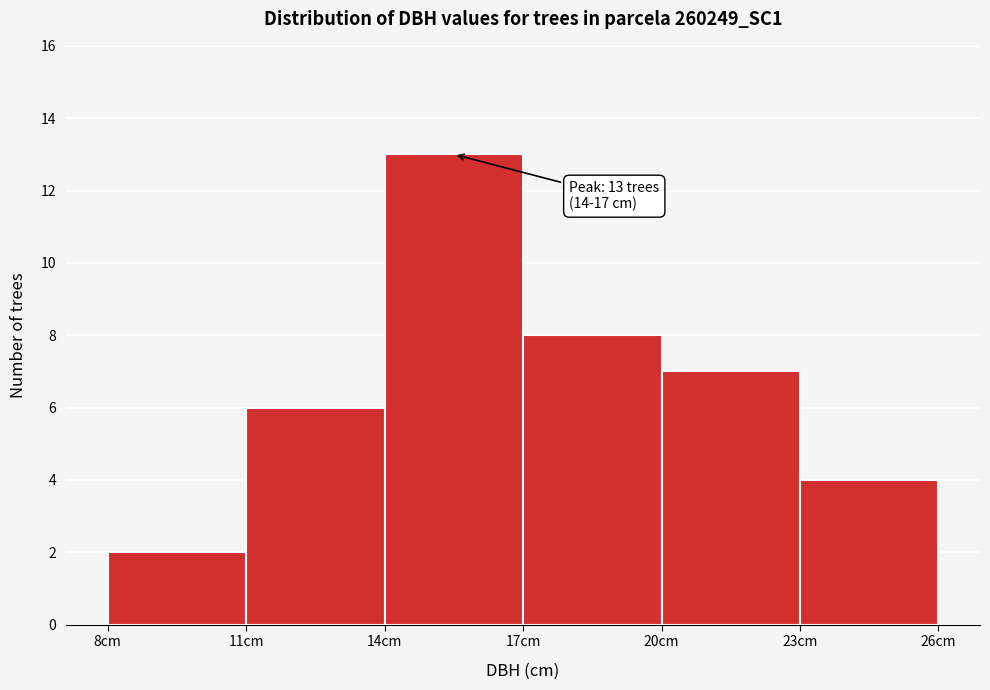

Which range on the x-axis has the tallest bar?

14 to 17